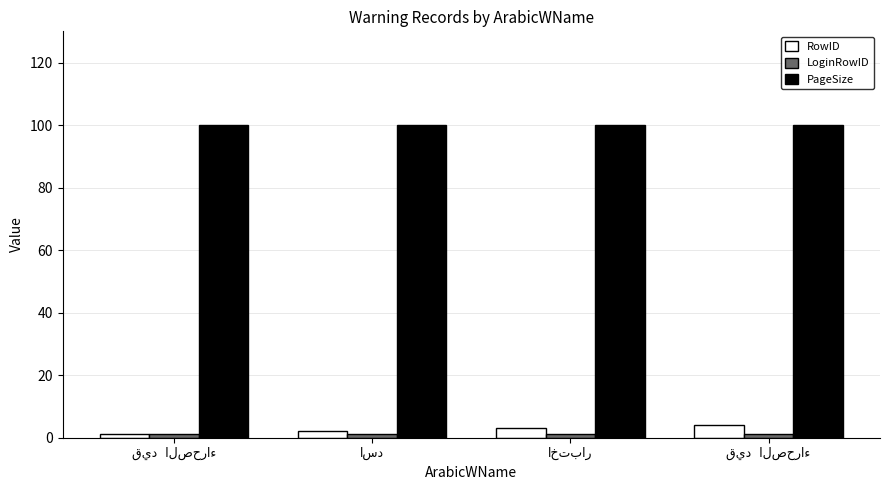

What is the approximate value of RowID at قيد  الصحراء?

1